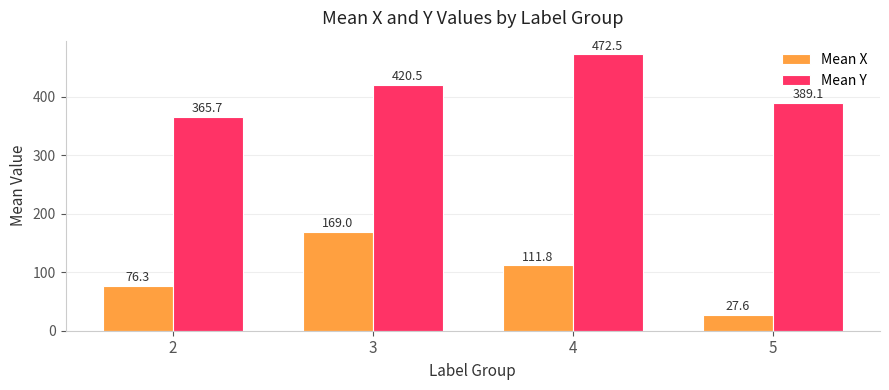

How many bars are there in each group?

2